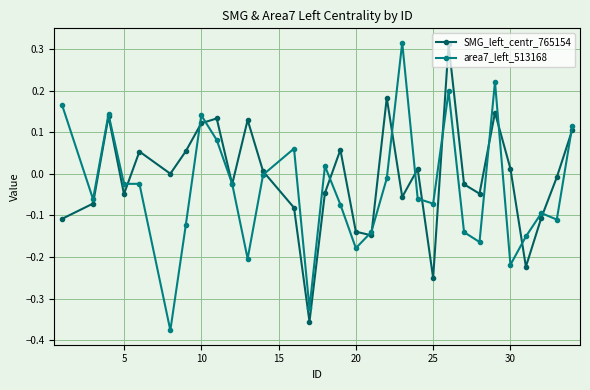

True or false: SMG_left_centr_765154 has more than 1 interior local peaks.

True